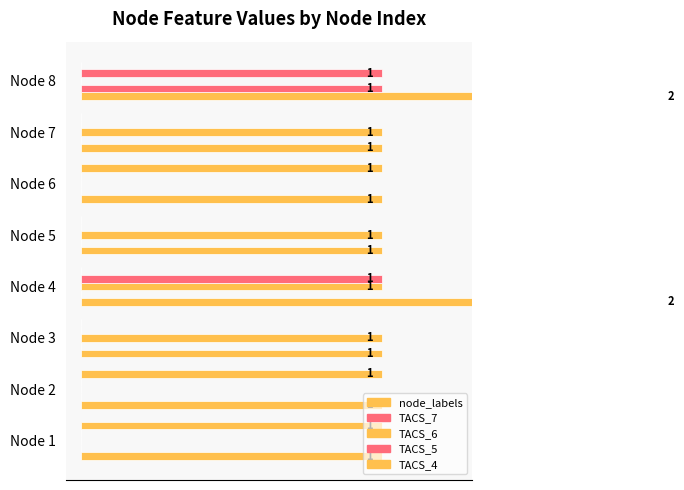

Between Node 5 and Node 7, which series saw the biggest shift?

node_labels